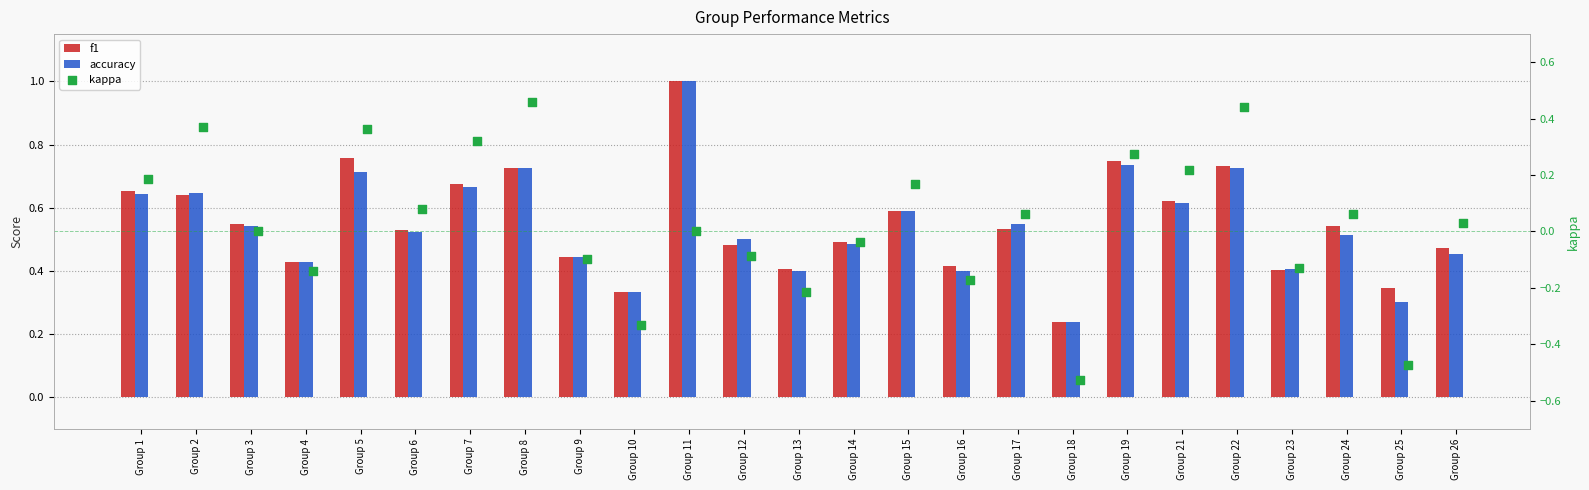

At how many categories does at least one series exceed 0?

25